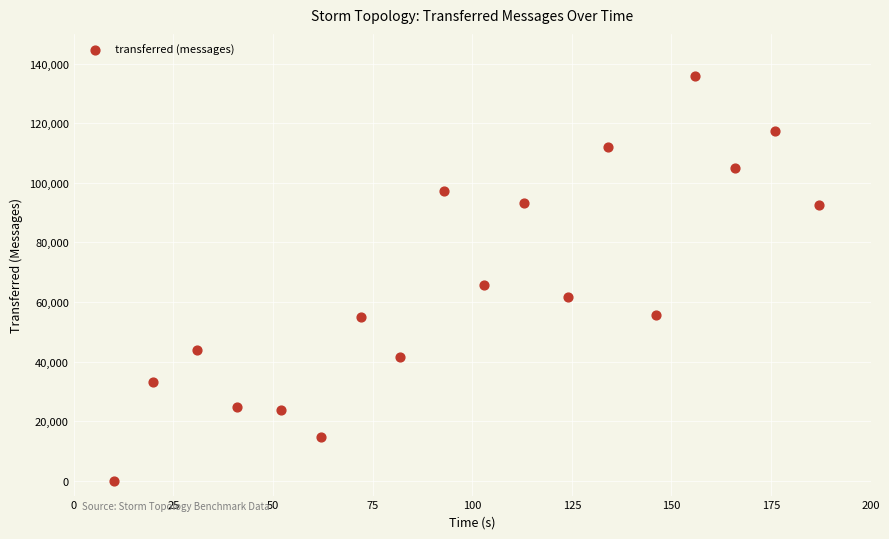

What is the range of Y values (max minus min)?

135880